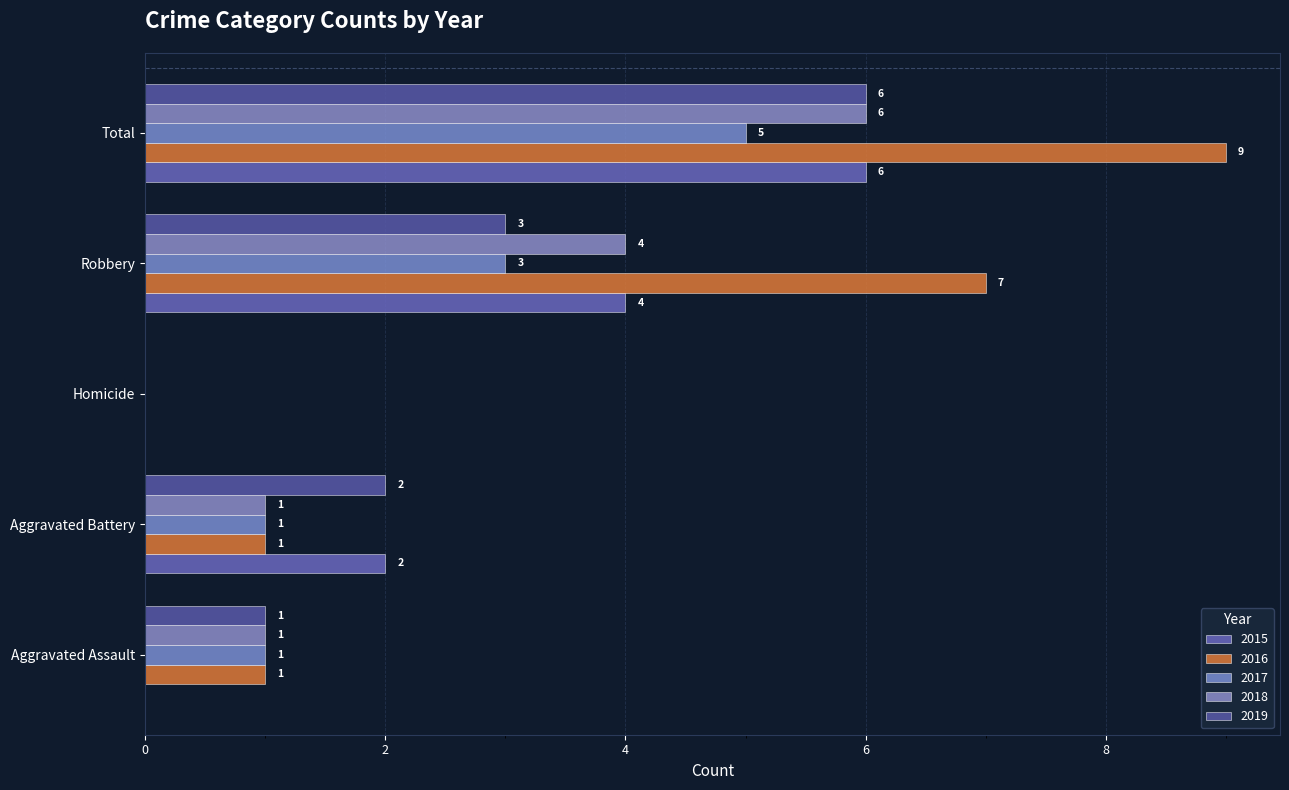

Reading left to right, what are all the values shown in this chart?

2015: Aggravated Assault=0	Aggravated Battery=2	Homicide=0	Robbery=4	Total=6
2016: Aggravated Assault=1	Aggravated Battery=1	Homicide=0	Robbery=7	Total=9
2017: Aggravated Assault=1	Aggravated Battery=1	Homicide=0	Robbery=3	Total=5
2018: Aggravated Assault=1	Aggravated Battery=1	Homicide=0	Robbery=4	Total=6
2019: Aggravated Assault=1	Aggravated Battery=2	Homicide=0	Robbery=3	Total=6